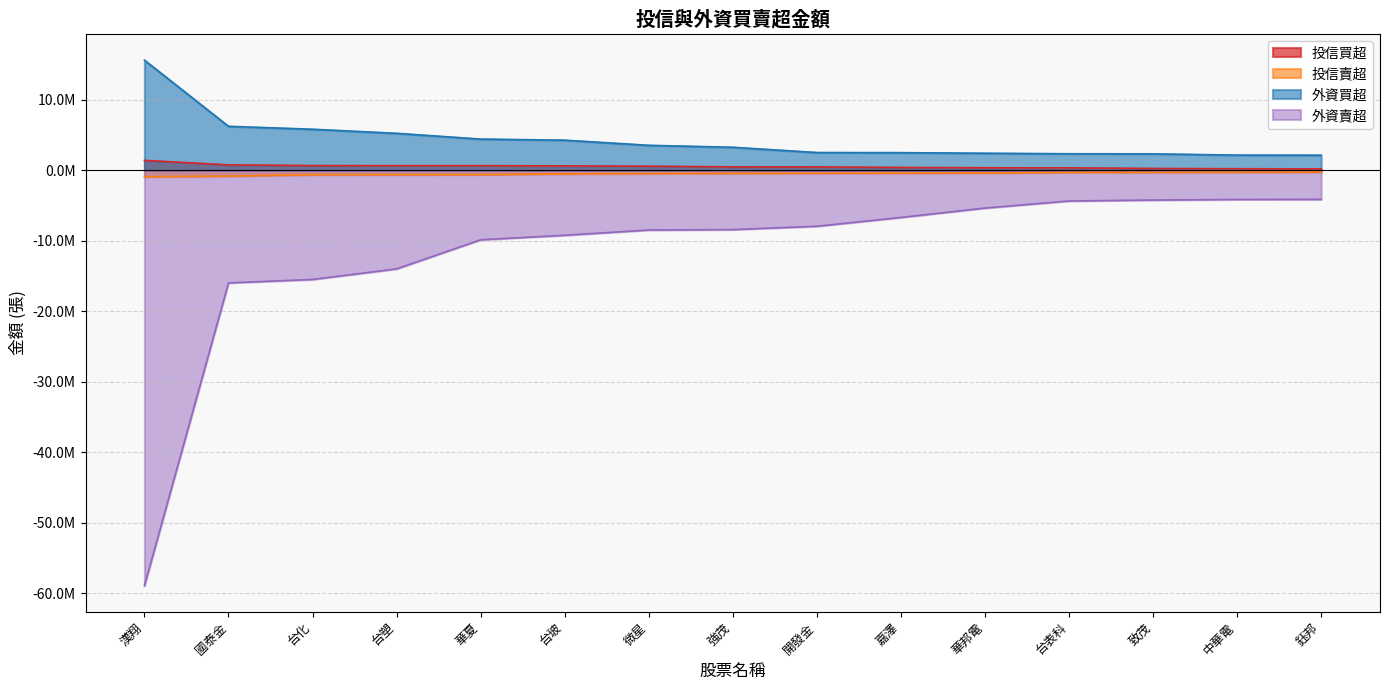

What is the label of the 8th point from the left?

強茂